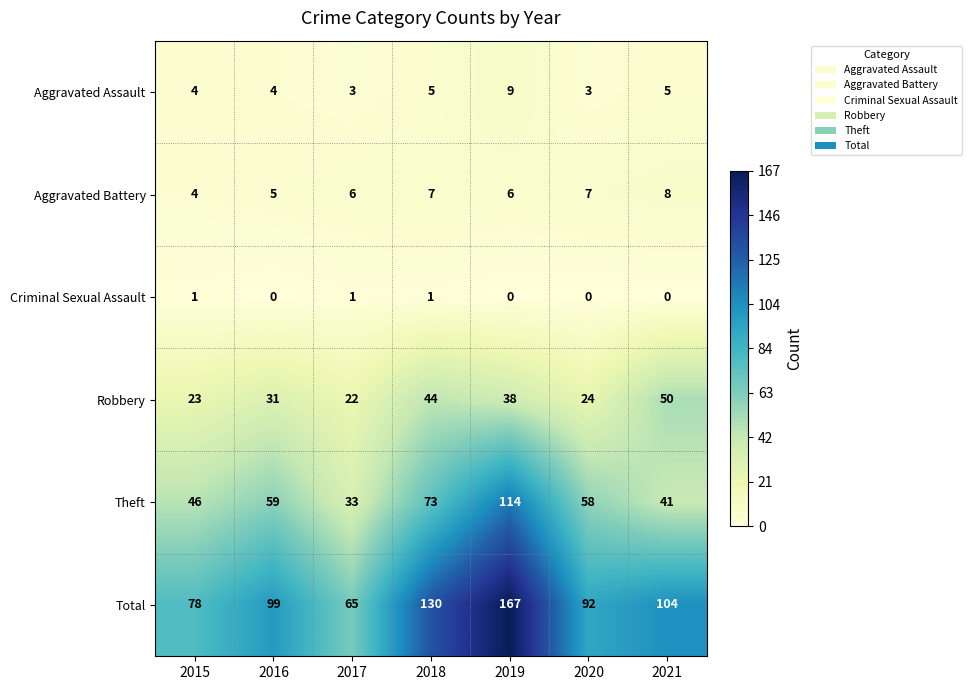

What is the total value across all series at 2019?

334